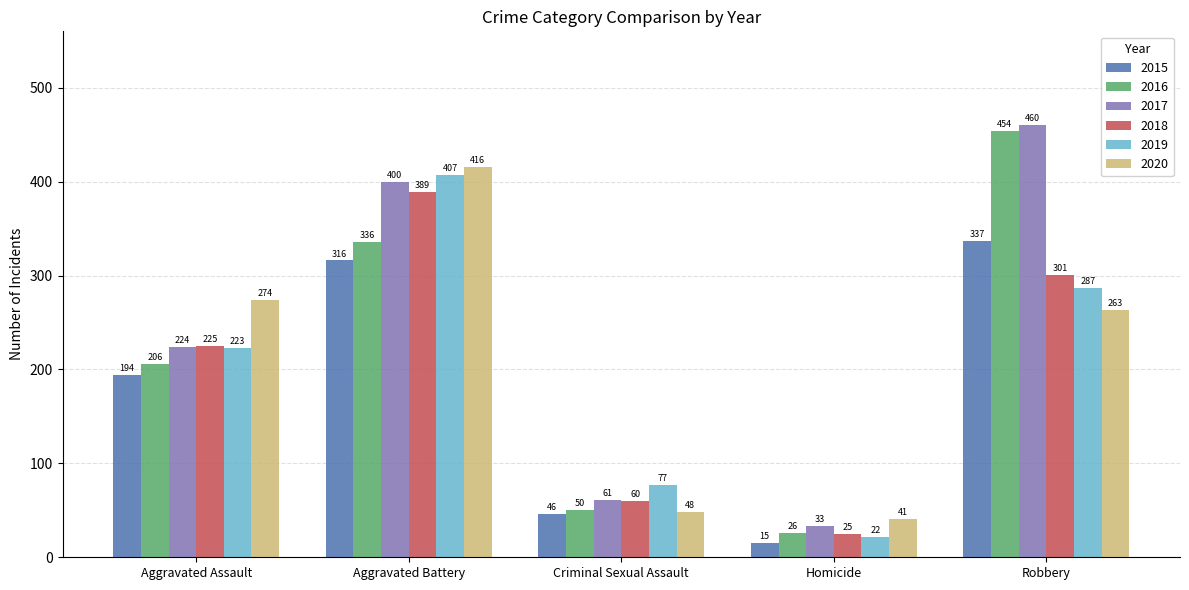

Does the chart contain stacked bars?

No